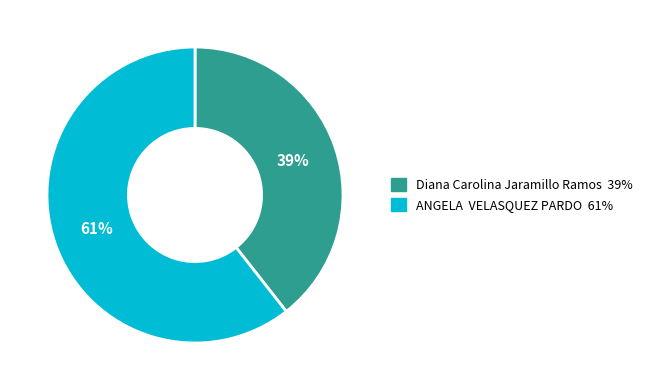

What percentage is the Diana Carolina Jaramillo Ramos slice, to the nearest percent?

39%